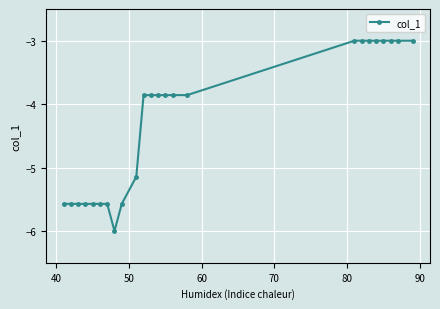

What is the maximum value shown in the chart?

-3.0